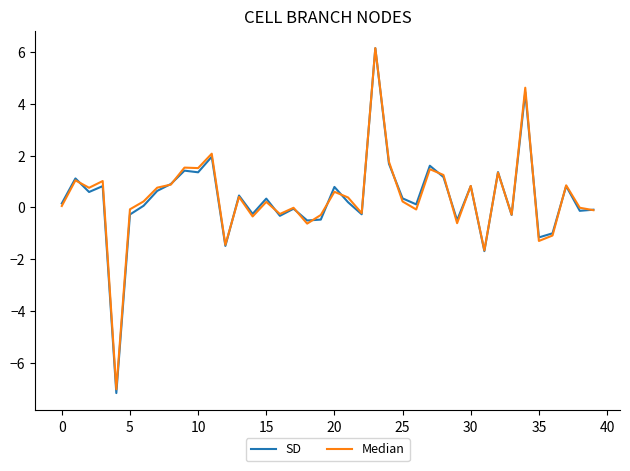

What is the greatest value displayed?

6.2